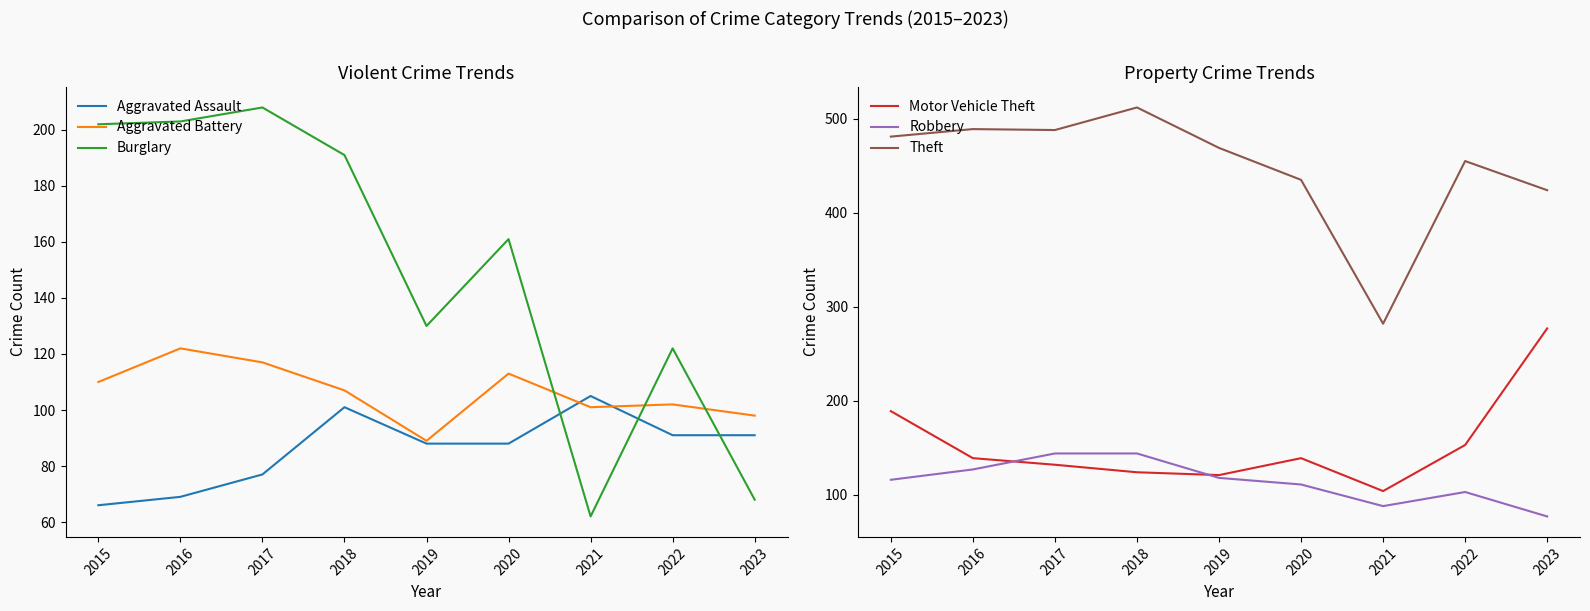

Which category has the lowest value in the Burglary series?

2021